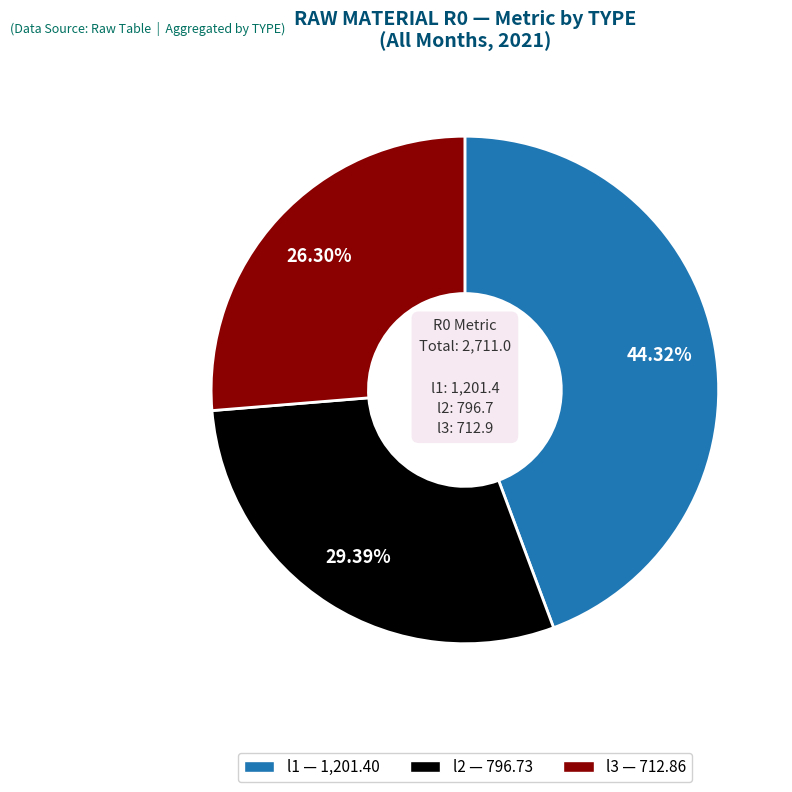

Is there any slice that represents more than half of the pie?

No